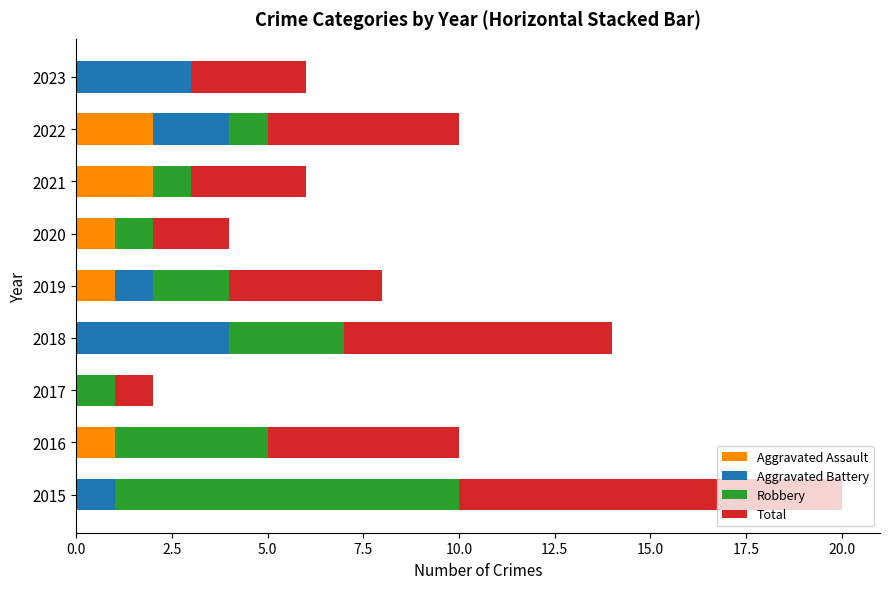

What is the total value across all series at 2022?

10